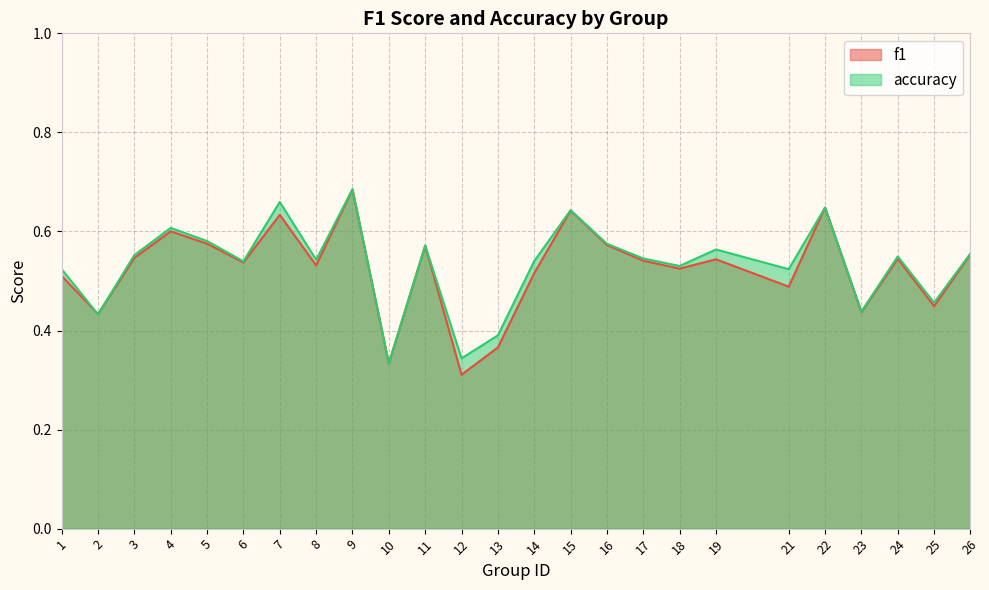

After their last crossing, which series has the higher values: accuracy or f1?

accuracy